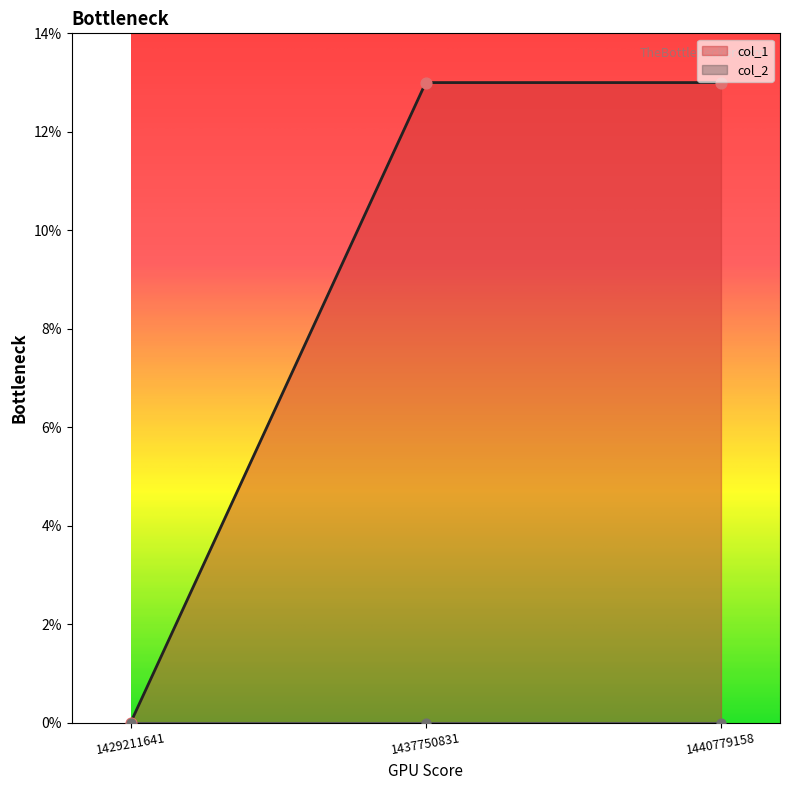

What is the ratio of the value at 1440779158 to the value at 1437750831?

1.0